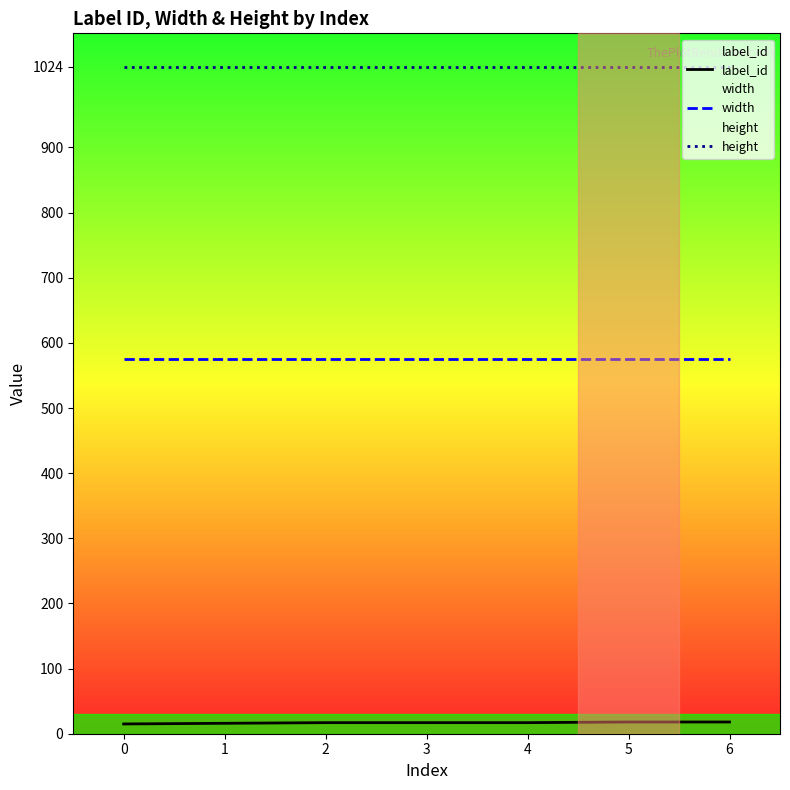

Which series changed the most between 1 and 5?

label_id